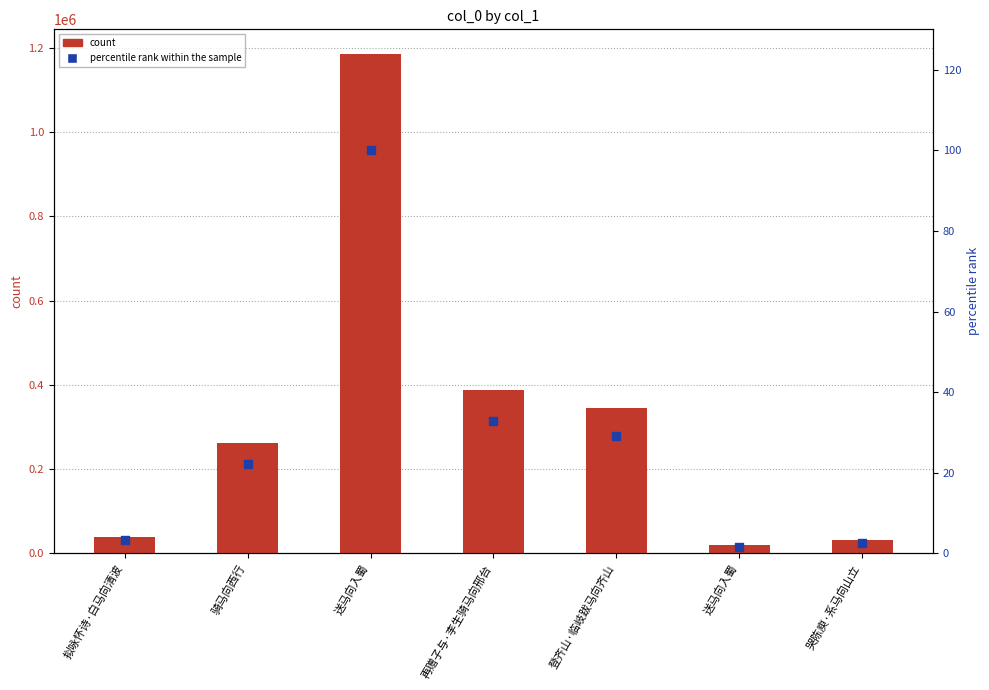

What is the total value across all series at 送马向入蜀?

1185029.0